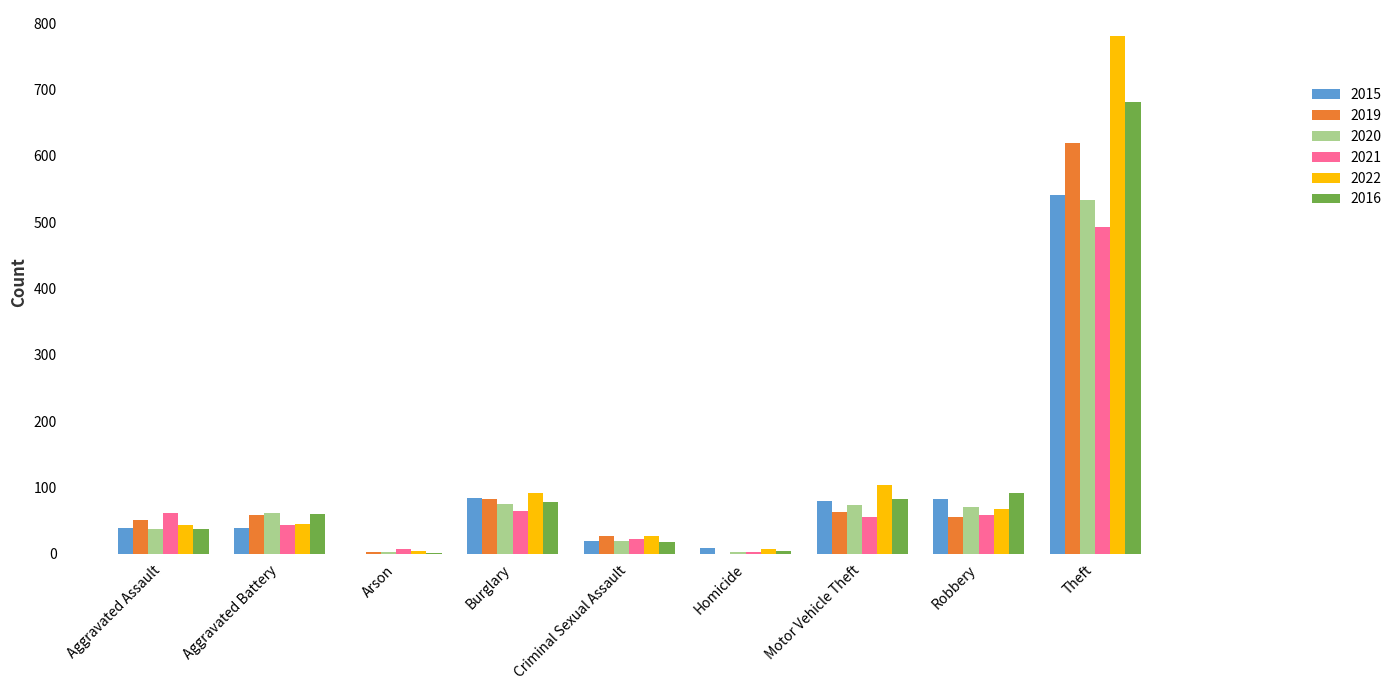

What is the sum of the 2016 values at Aggravated Assault and Burglary?

115